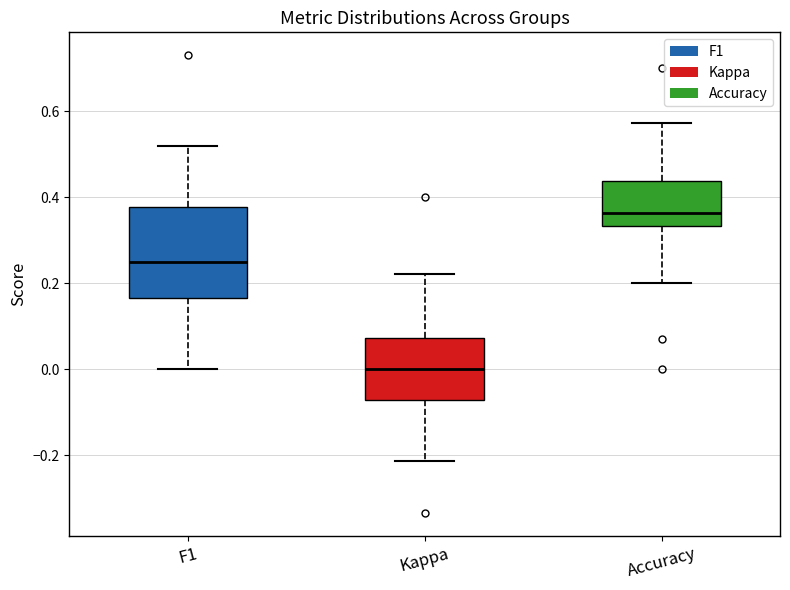

Reading left to right, read every box against the y-axis: the position of its median line, the range the box covers, and the ends of its whiskers. The values are not printed on the chart, so give them approximately, as read against the axis.

F1: median 0.26, box 0.16 to 0.38, whiskers 0.00 to 0.52
Kappa: median 0.00, box -0.08 to 0.08, whiskers -0.22 to 0.22
Accuracy: median 0.36, box 0.34 to 0.44, whiskers 0.20 to 0.58